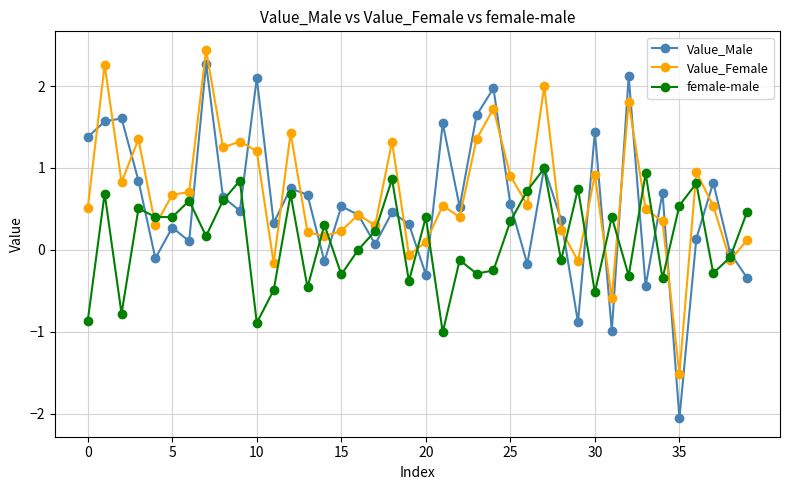

What is the minimum value shown in the chart?

-2.1